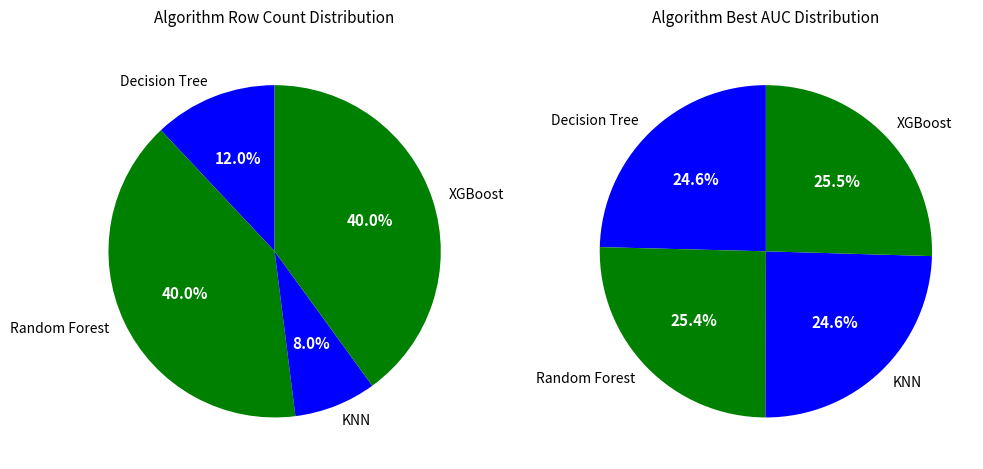

How many segments does this pie chart have?

4